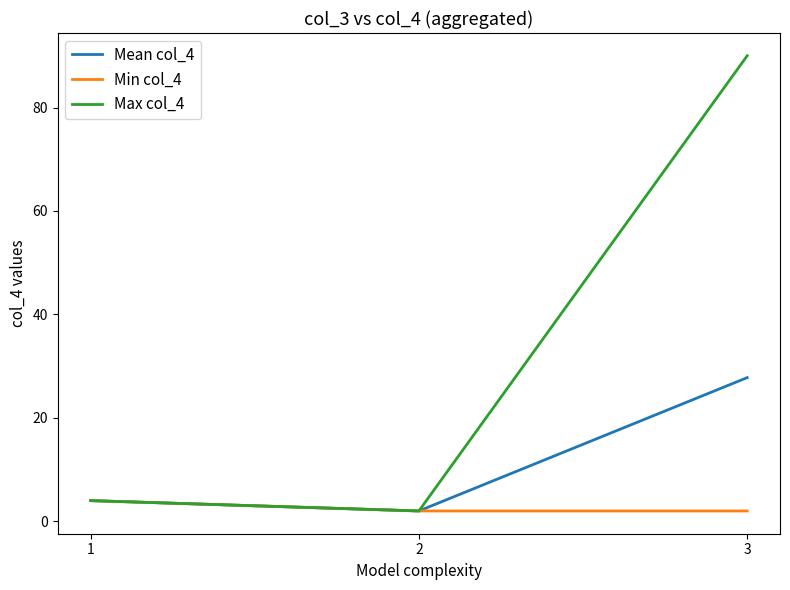

Rank the series at 3 from highest to lowest value.

Max col_4, Mean col_4, Min col_4